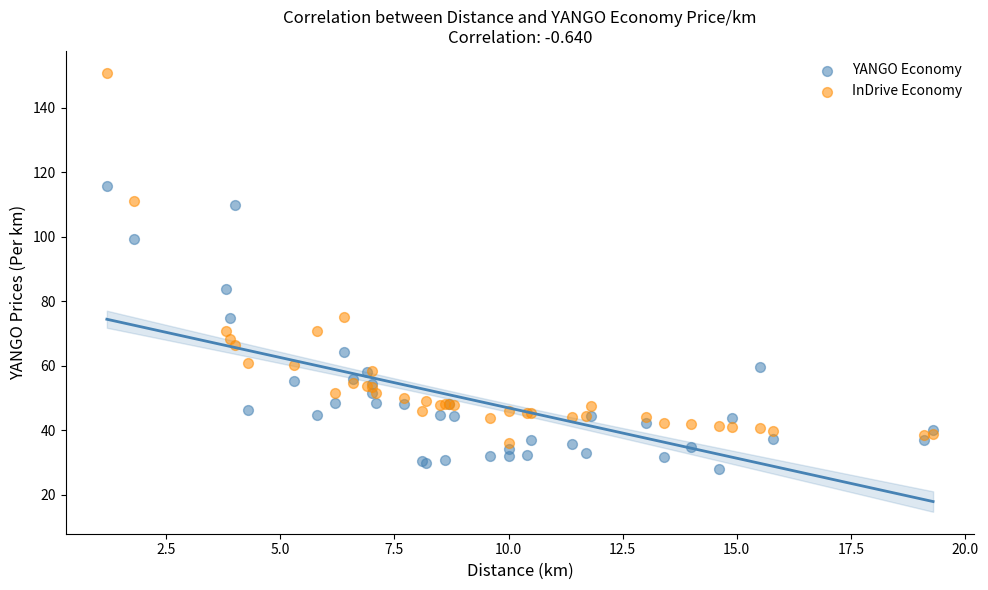

Which series contains the lowest Y value?

YANGO Economy